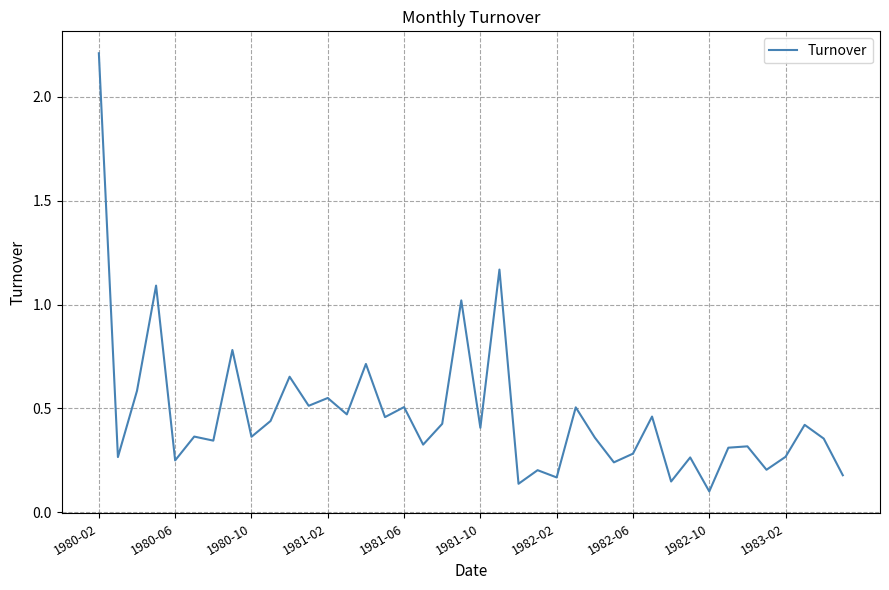

What is the maximum value shown in the chart?

2.2